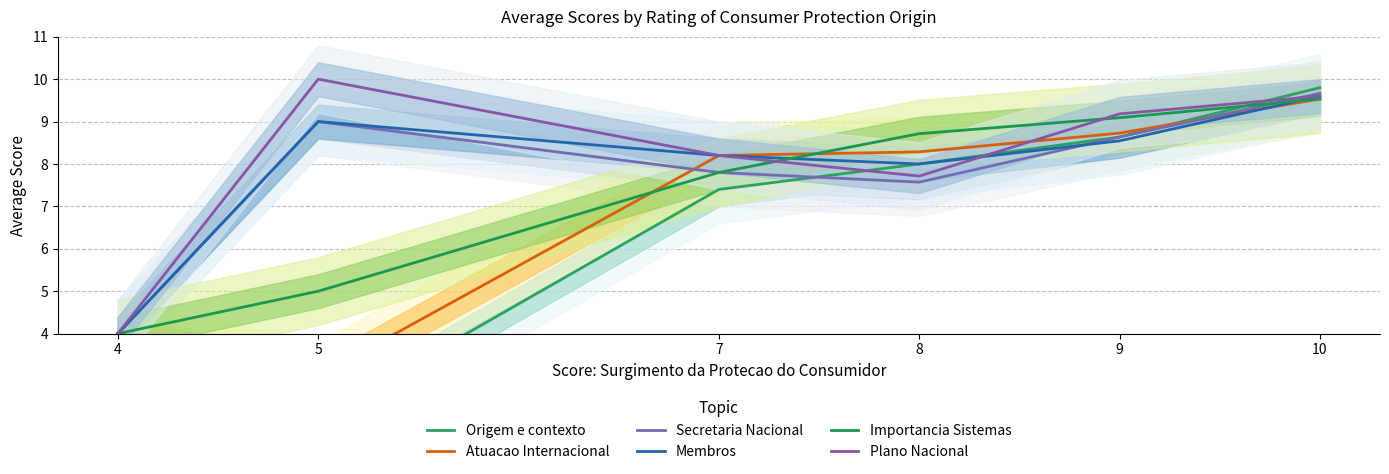

What are all the series names shown in the legend?

Origem e contexto, Atuacao Internacional, Secretaria Nacional, Membros, Importancia Sistemas, Plano Nacional